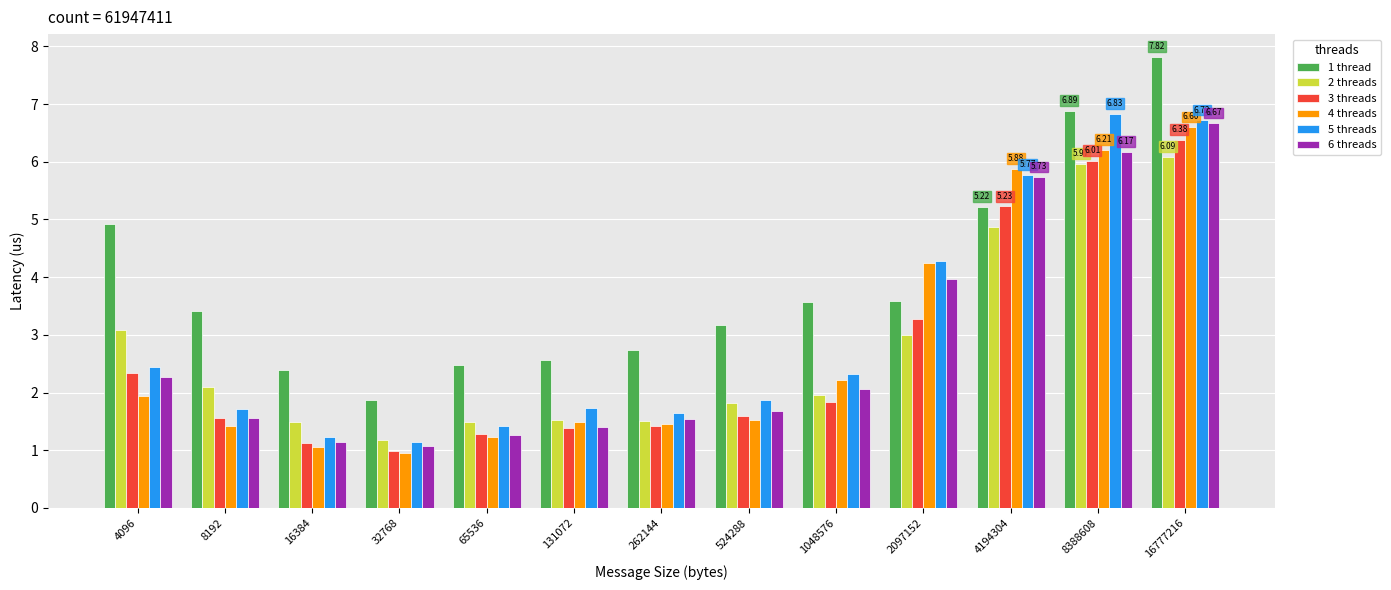

Is the value of 1 thread at 1048576 greater than the value of 5 threads at 2097152?

No